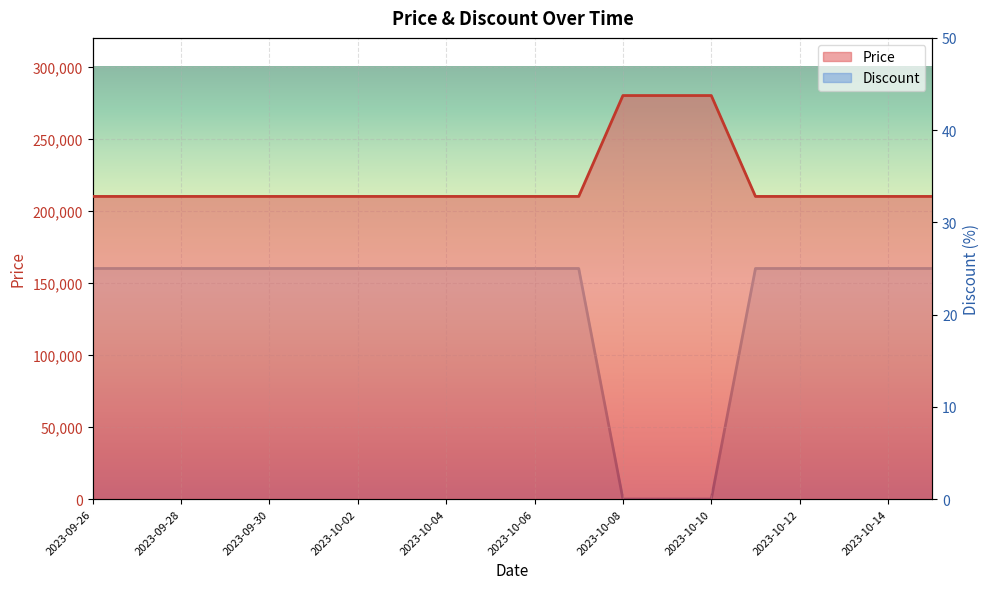

How many data points in Price are above 210000?

3